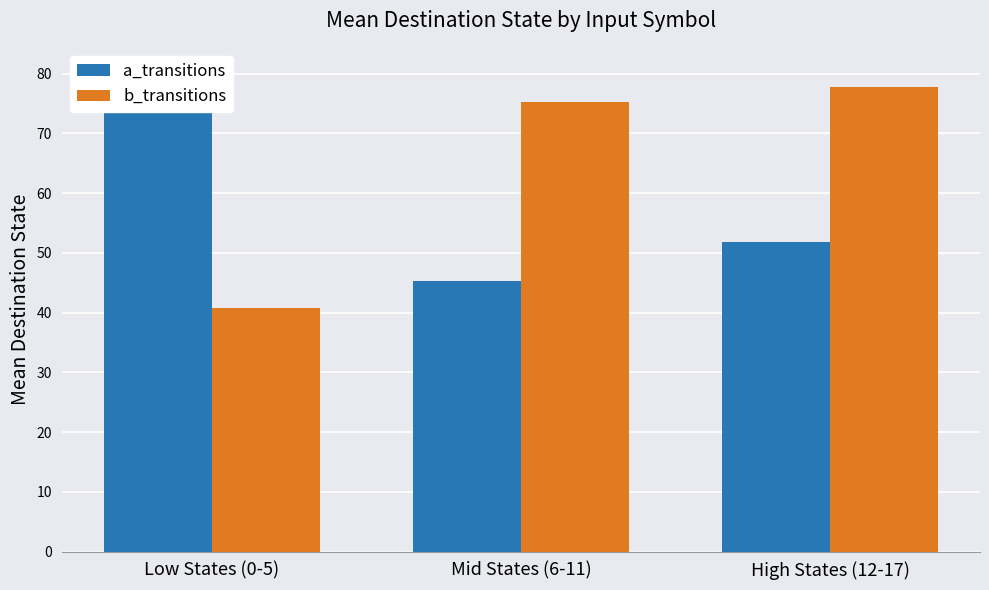

What is the difference between the maximum and minimum values in the a_transitions series?

35.0